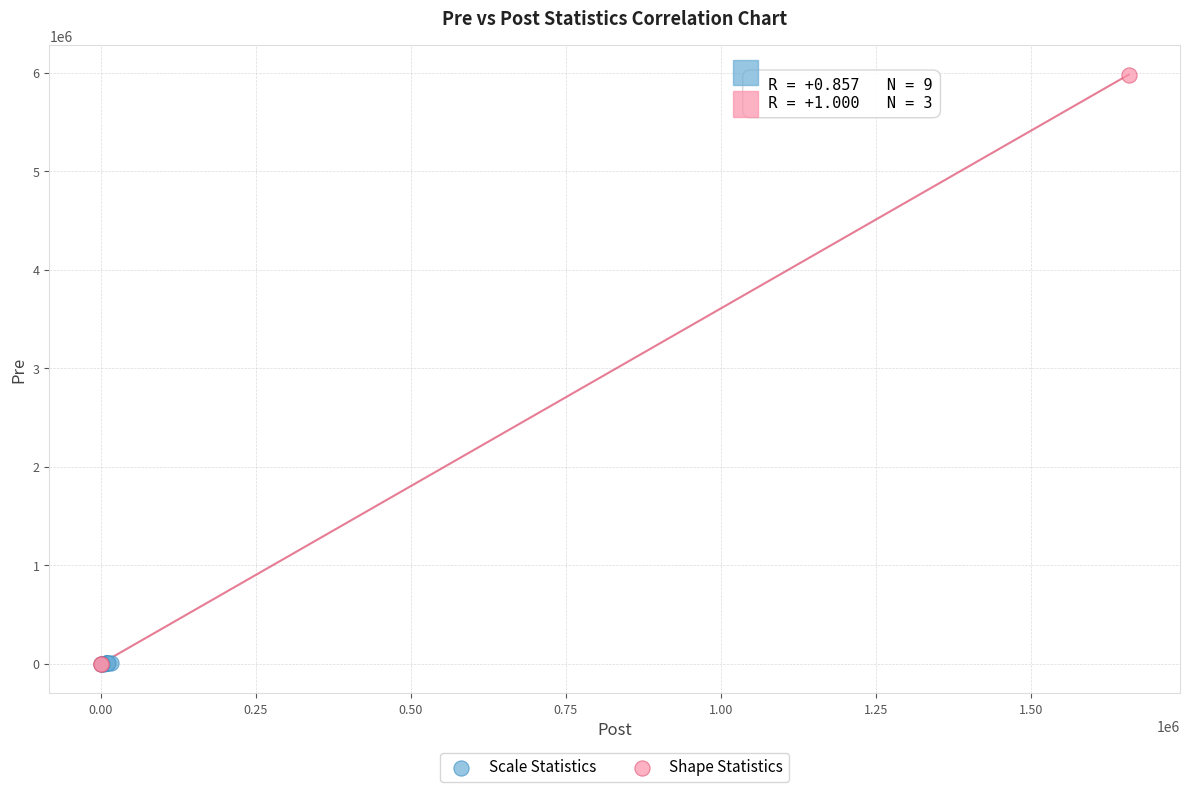

Which series has the largest Y range (max minus min)?

Shape Statistics